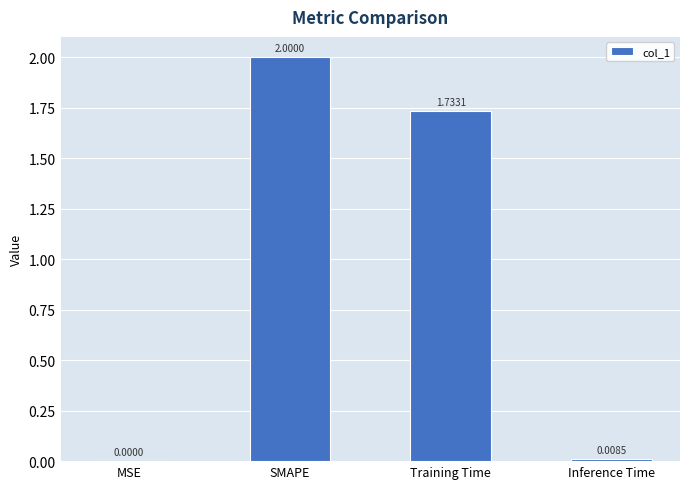

Approximately how many times larger is the value at Training Time compared to SMAPE?

0.9